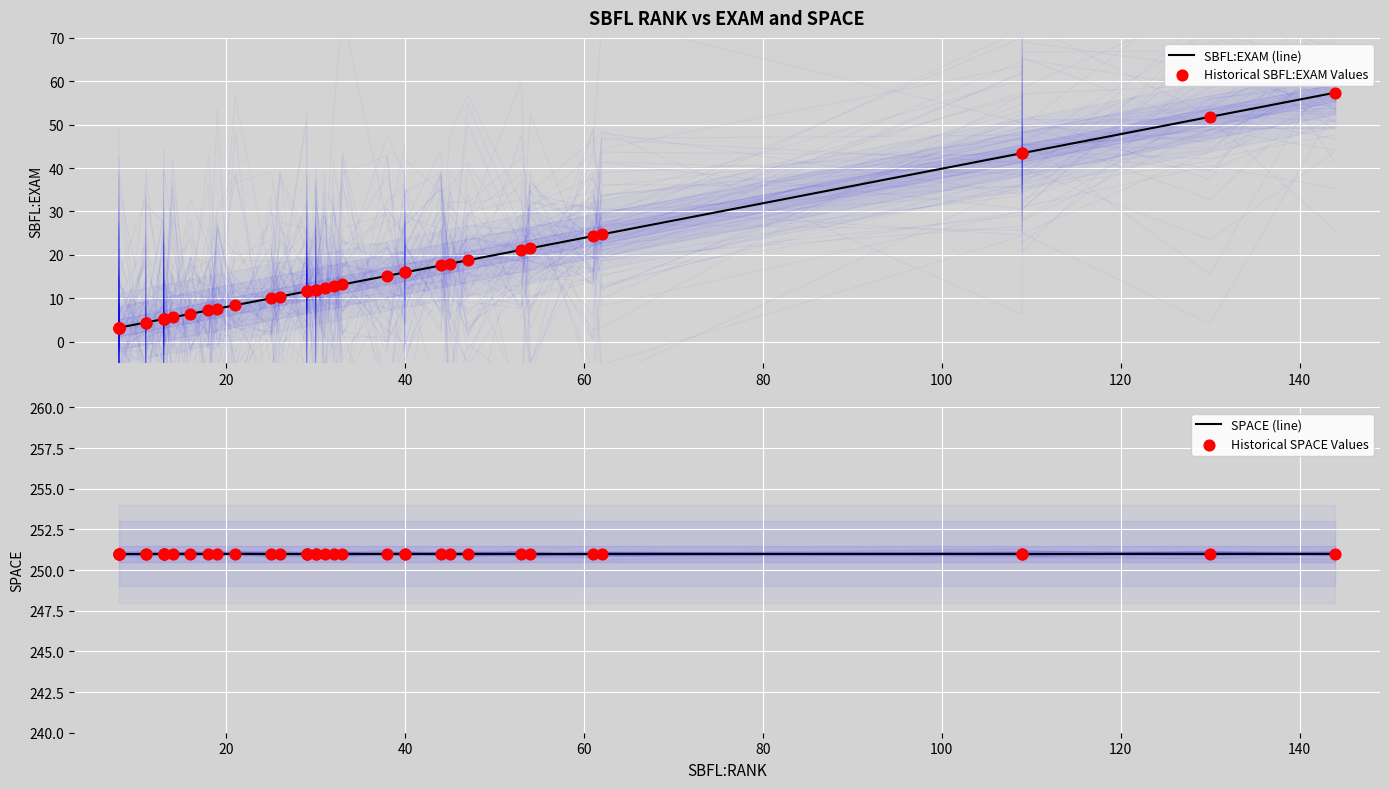

Which series reaches the minimum Y coordinate?

SBFL:EXAM (line)